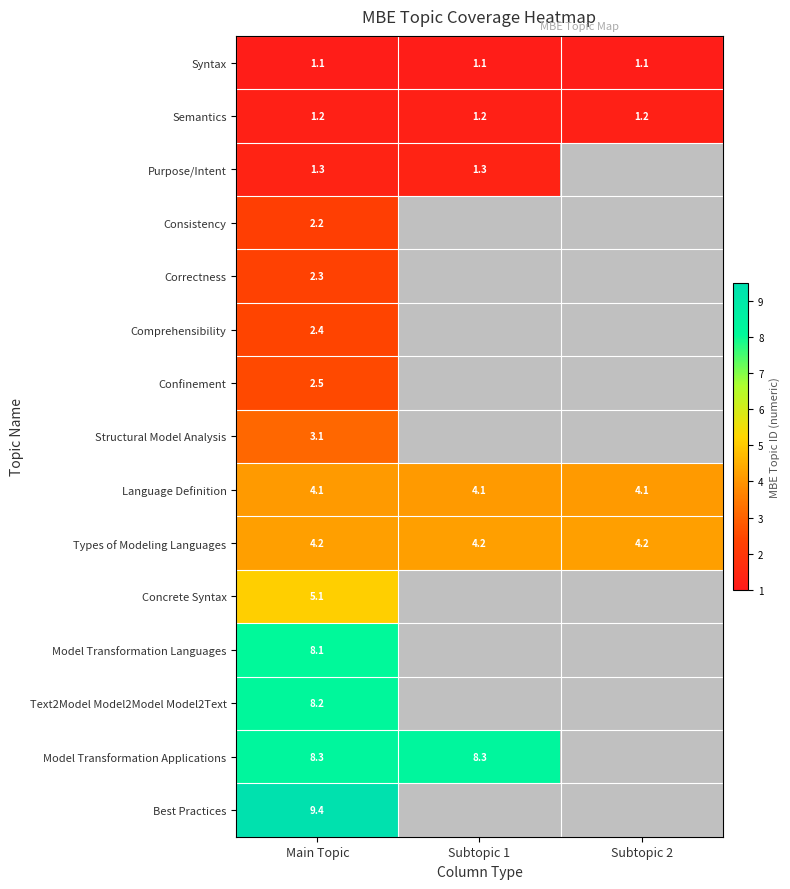

Which has a higher value, Main Topic or Subtopic 1?

Main Topic